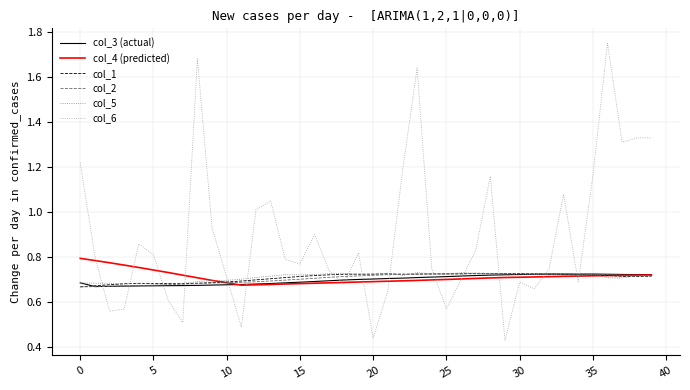

Which series has the largest total across all categories?

col_6